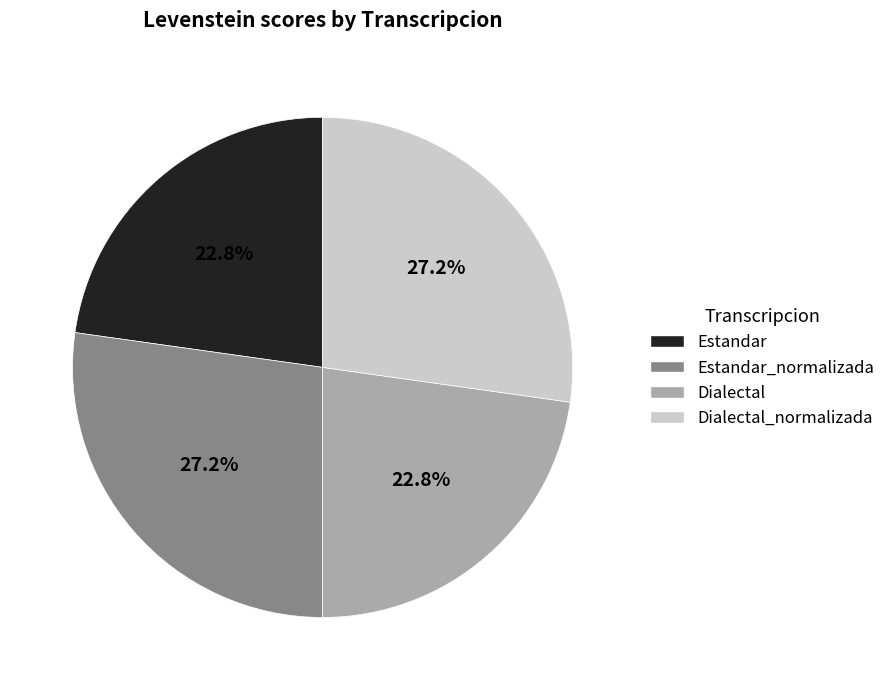

To the nearest percent, what is the difference between the largest and smallest slice percentages?

4%